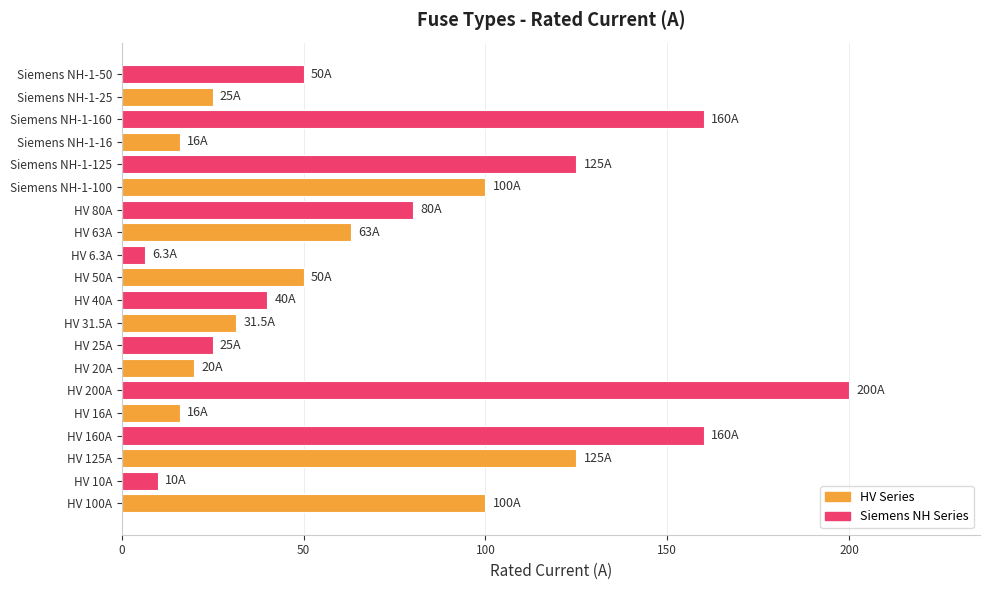

What is the maximum value shown in the chart?

200.0